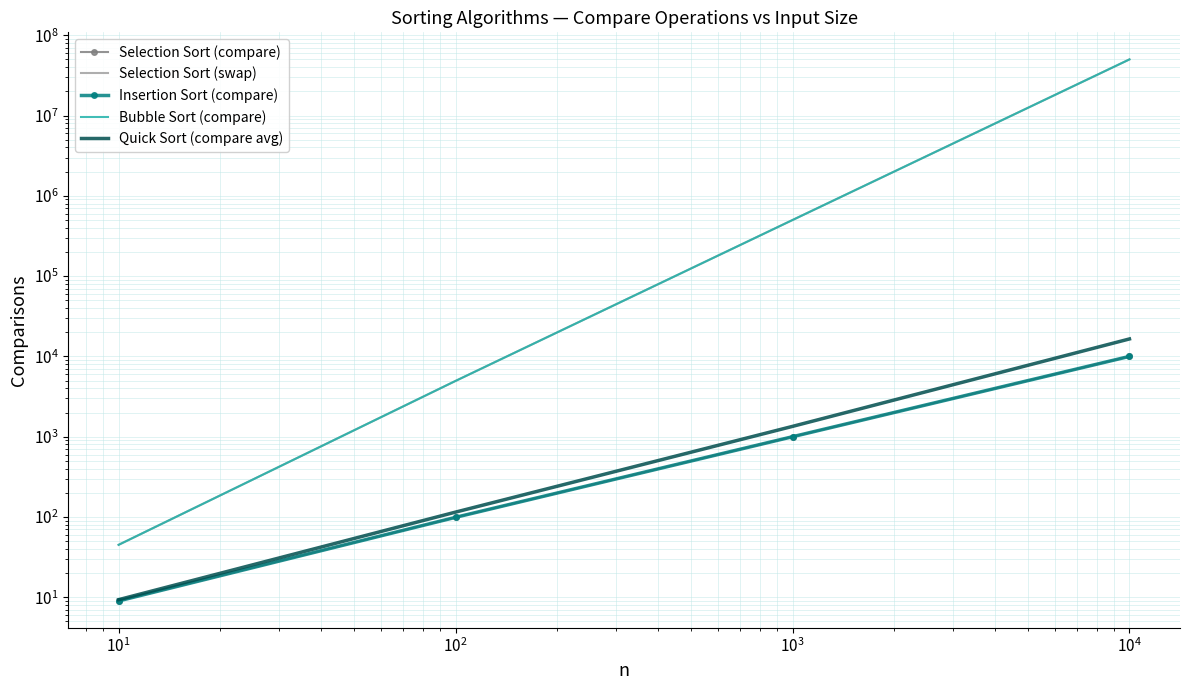

What is the lowest value of the Selection Sort (swap) series?

45.0